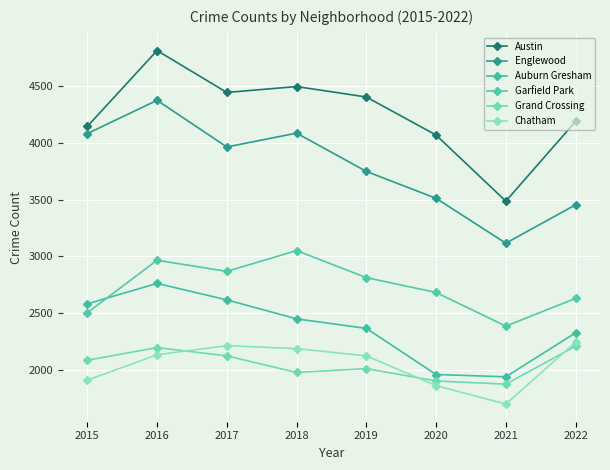

What is the greatest value displayed?

4813